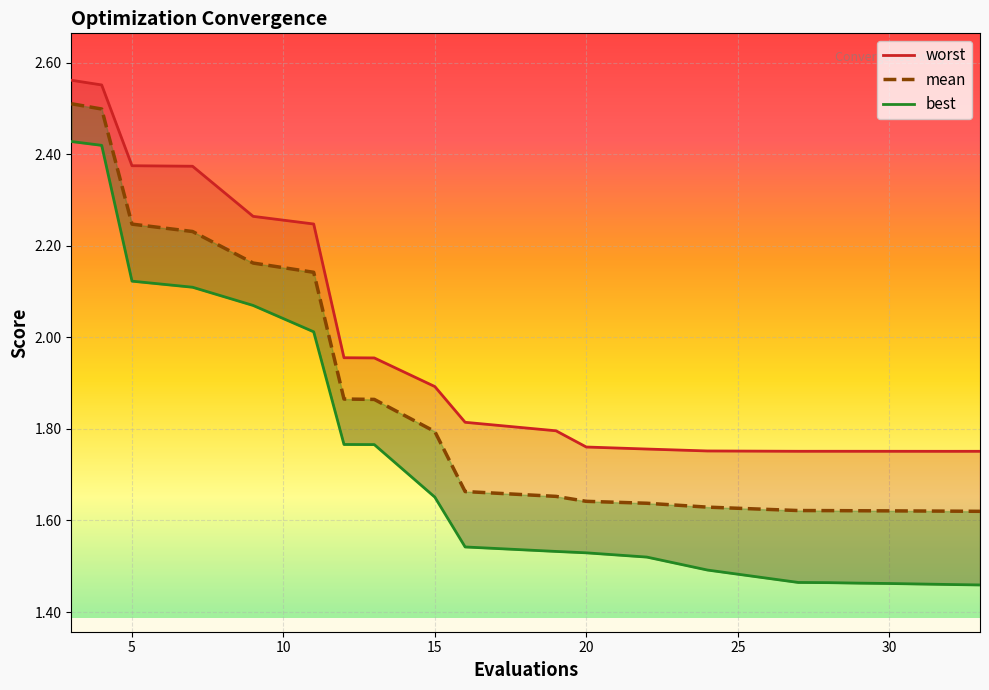

How many lines are shown in the chart?

3